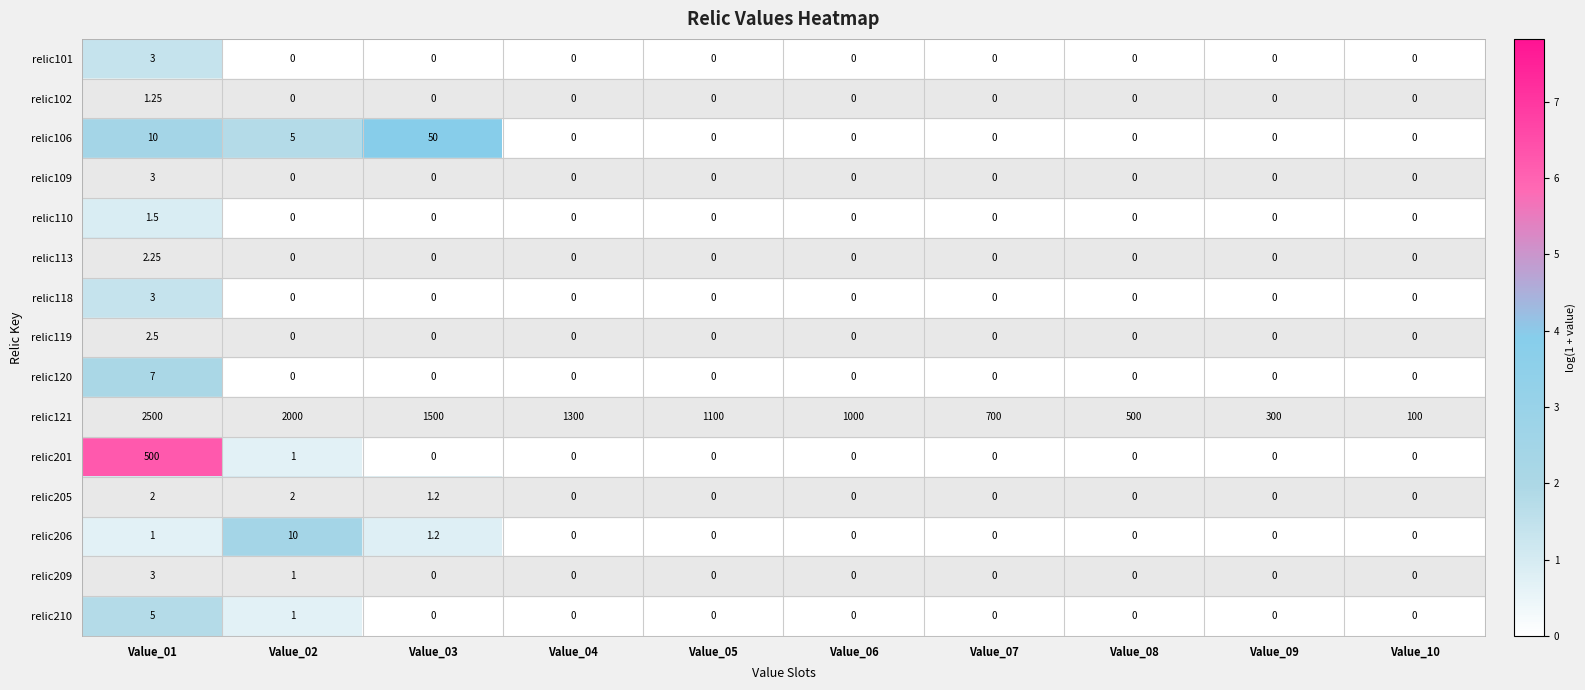

How many series are shown in this chart?

15